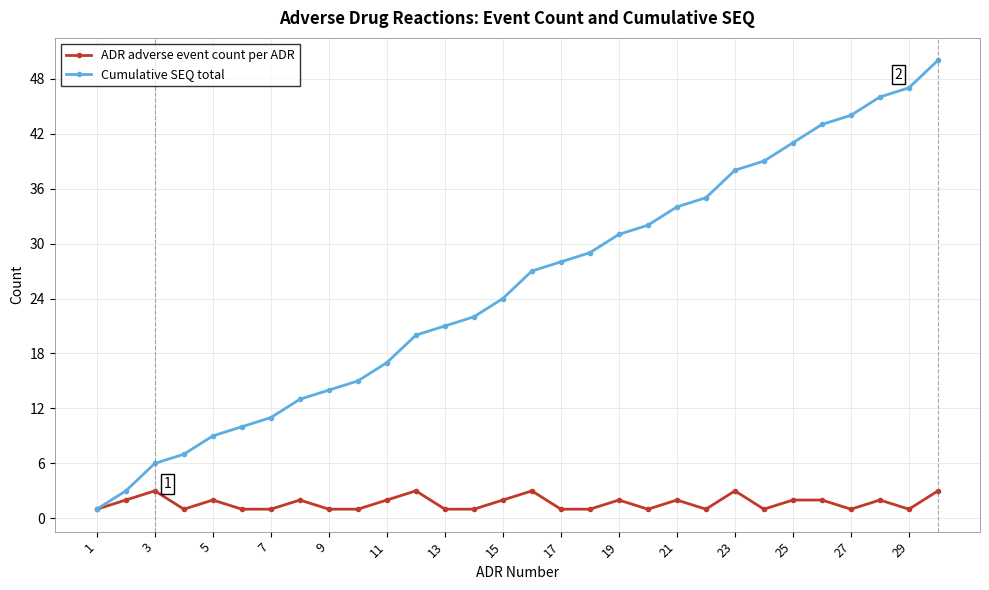

Rank the series by their average value, from highest to lowest.

Cumulative SEQ total, ADR adverse event count per ADR